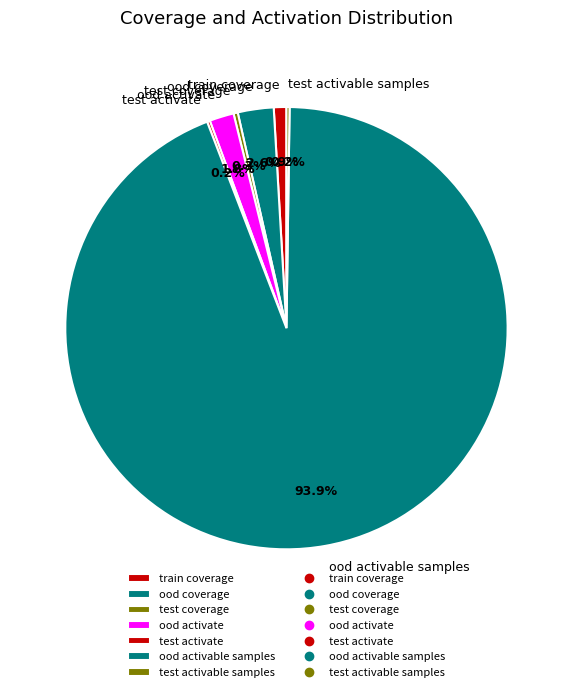

Do train coverage and ood coverage together represent more than half of the pie?

No